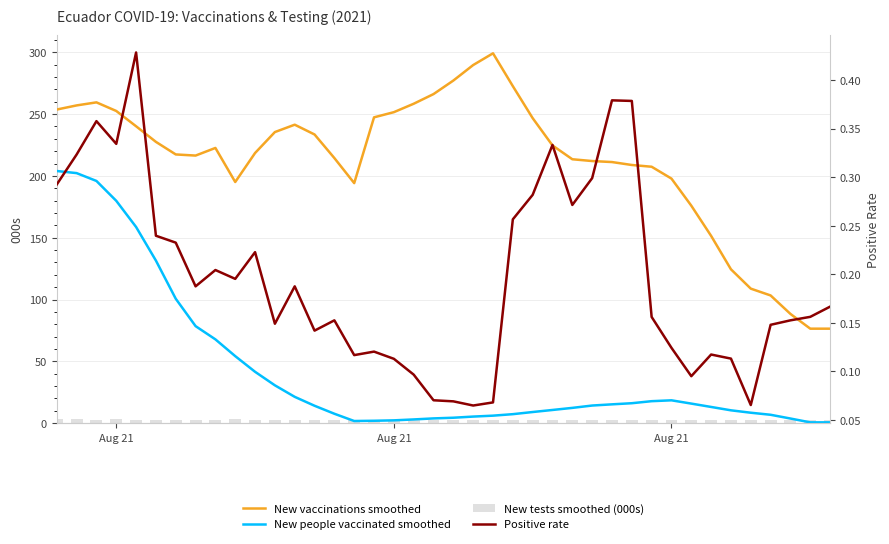

Which series has the largest total across all categories?

New vaccinations smoothed